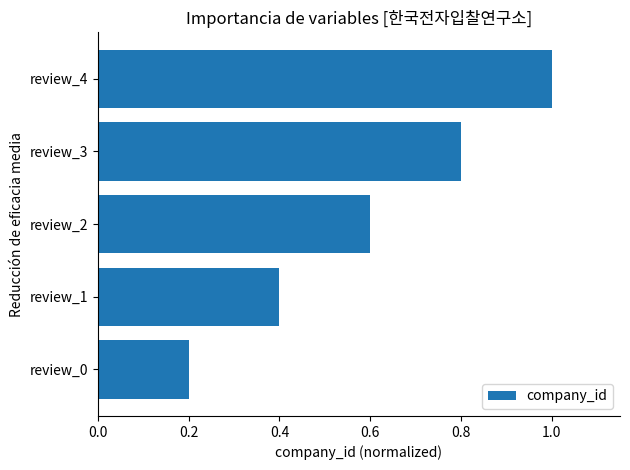

How many categories are shown in the chart?

5